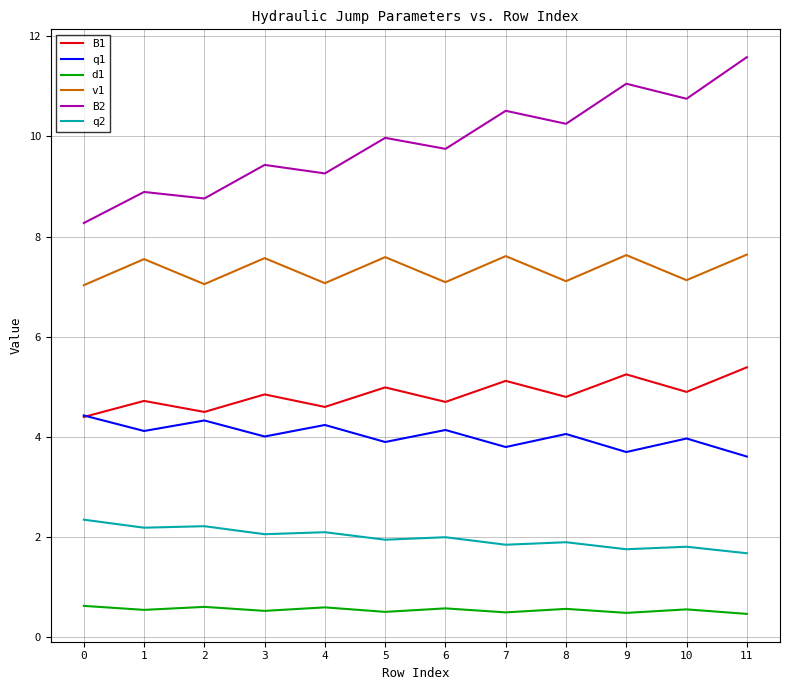

True or false: v1 has a value of 7.1 at 8.

True